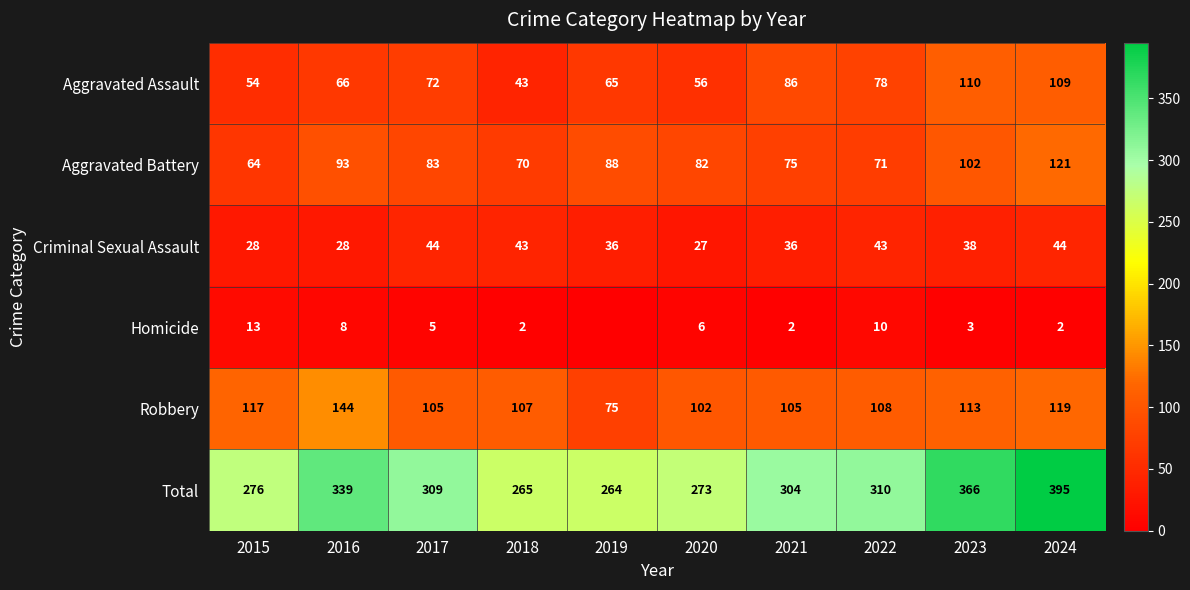

What is the sum of the Aggravated Battery values at 2022 and 2015?

135